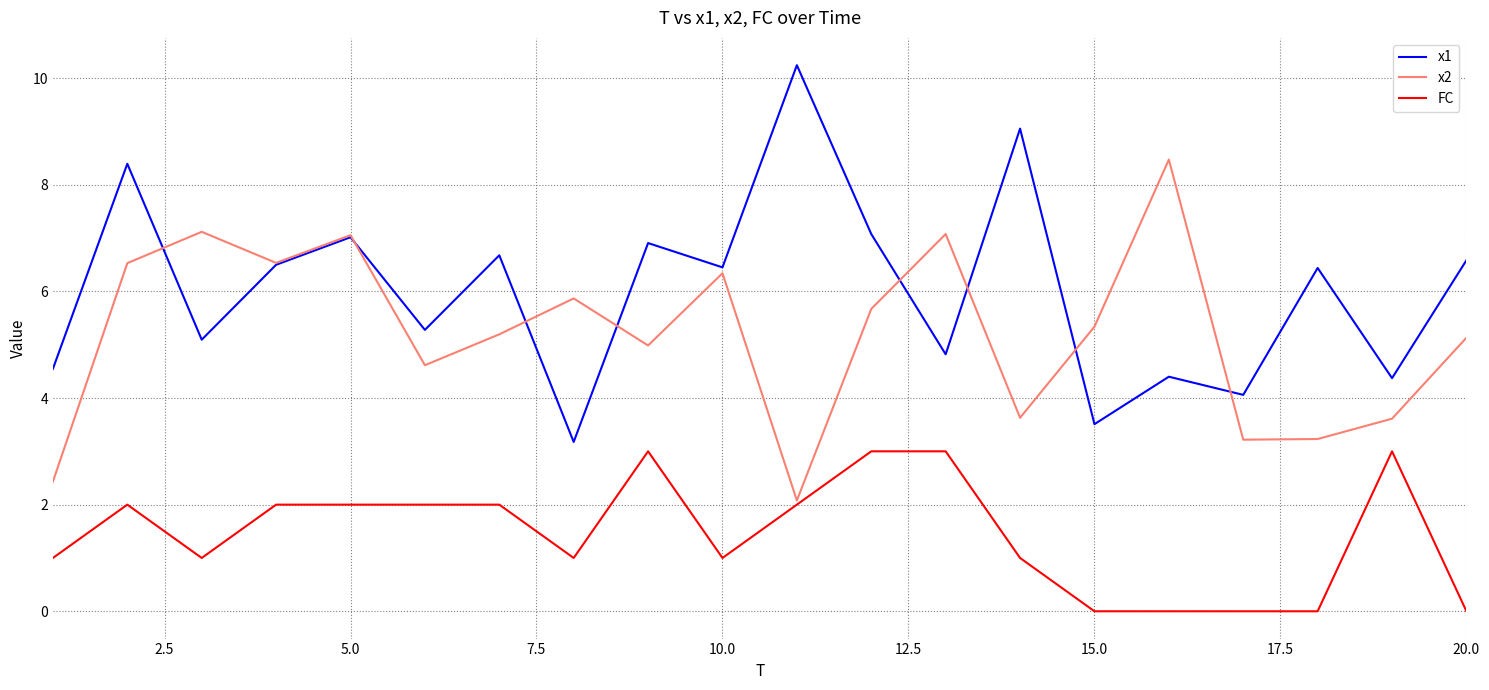

What is the maximum value shown in the chart?

10.2